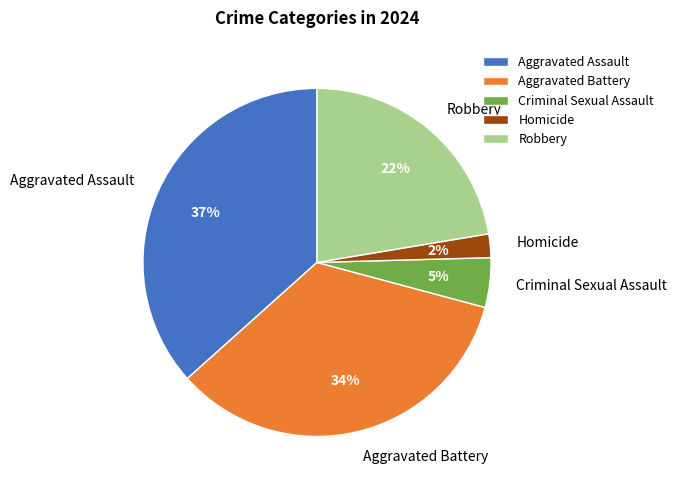

True or false: Aggravated Assault accounts for 30% of the total.

False